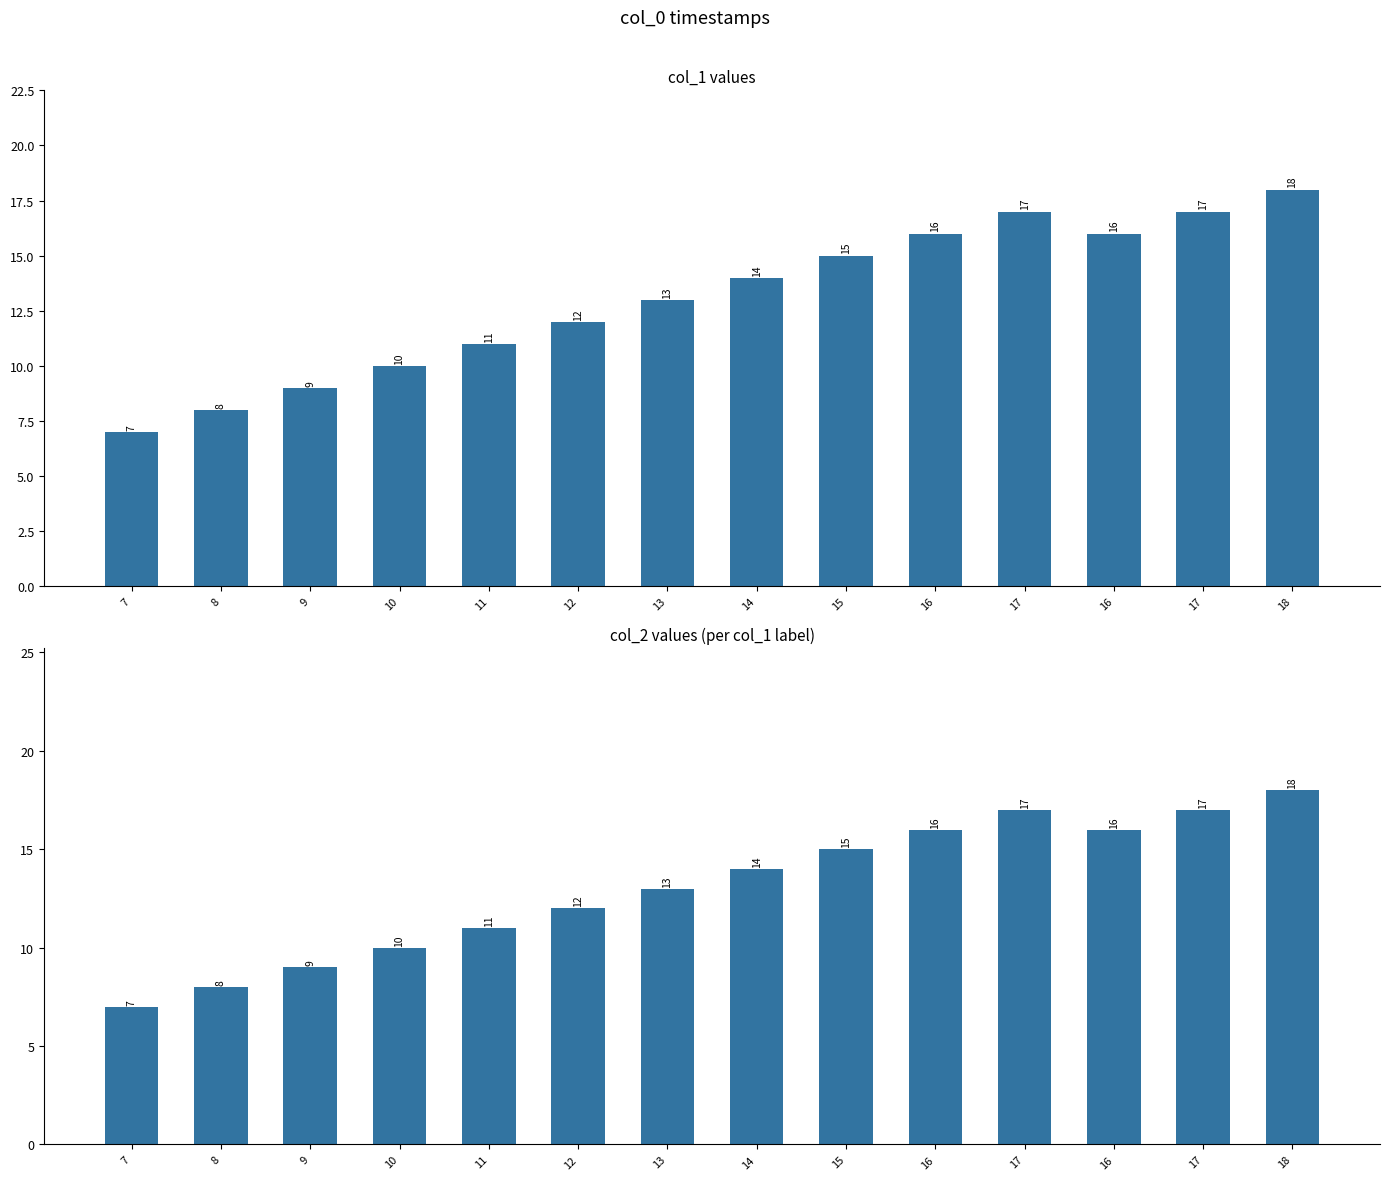

What is the sum of all values?

183